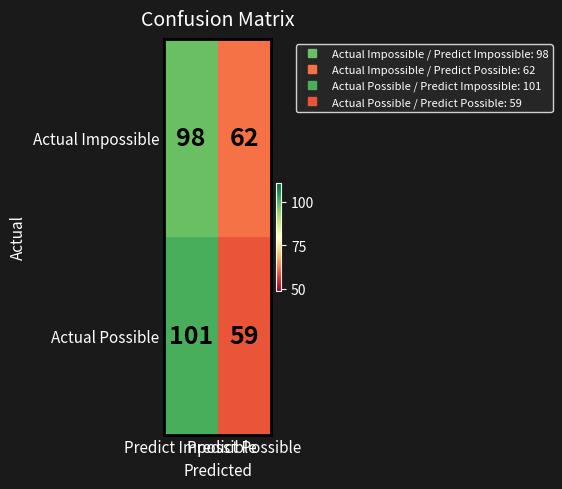

What is the average value of the Actual Impossible series?

80